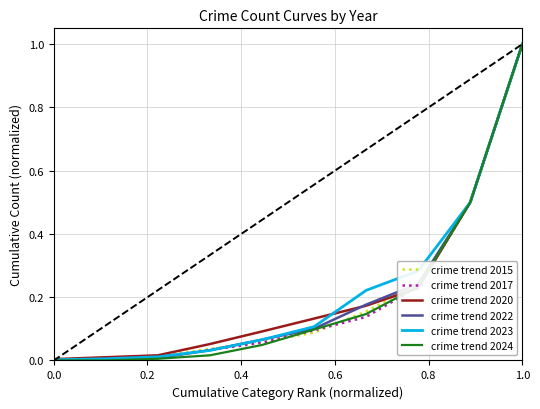

What is the difference between the maximum and second lowest values in the crime trend 2015 series?

1.0